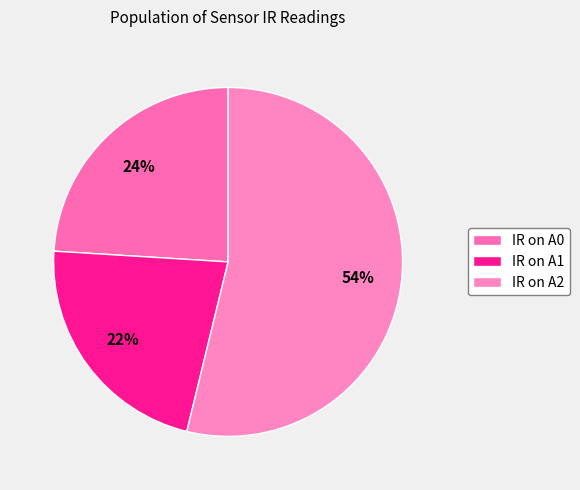

Is there any slice that represents more than half of the pie?

Yes